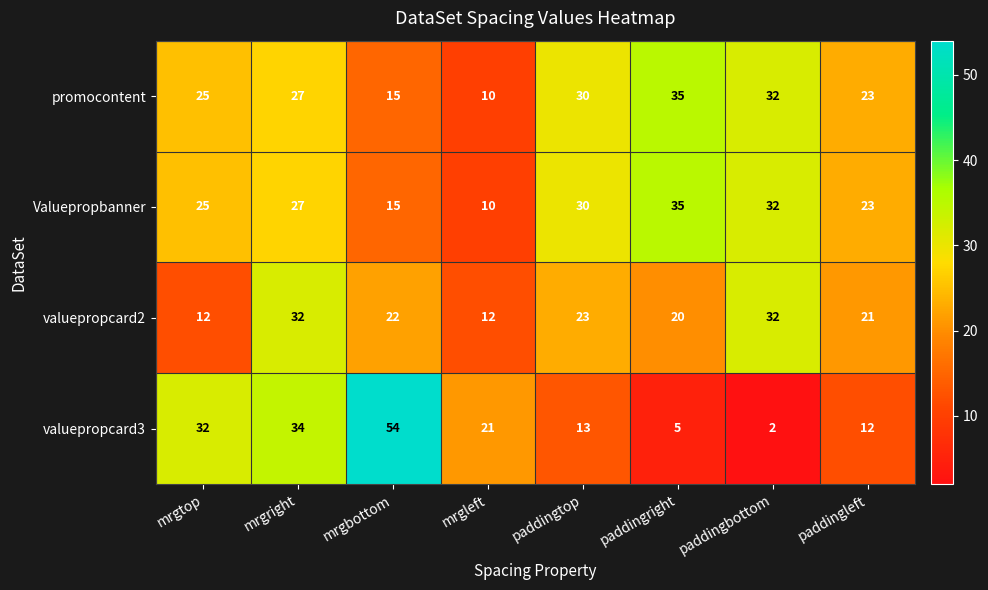

Is the value of valuepropcard3 at mrgright greater than the value of promocontent at paddingleft?

Yes